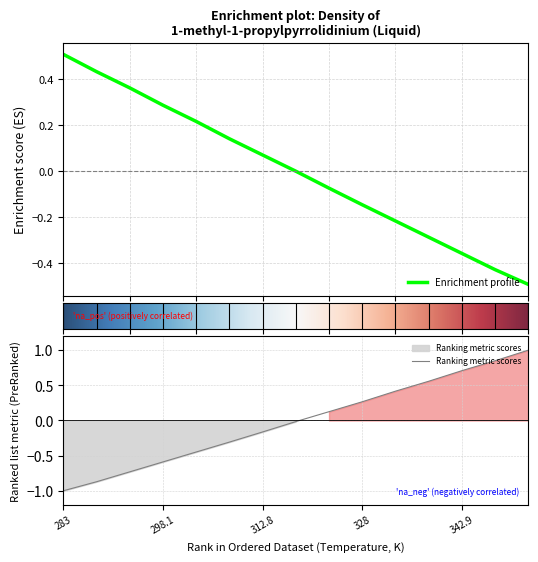

Is it true that the value at 288 is 0.6?

False